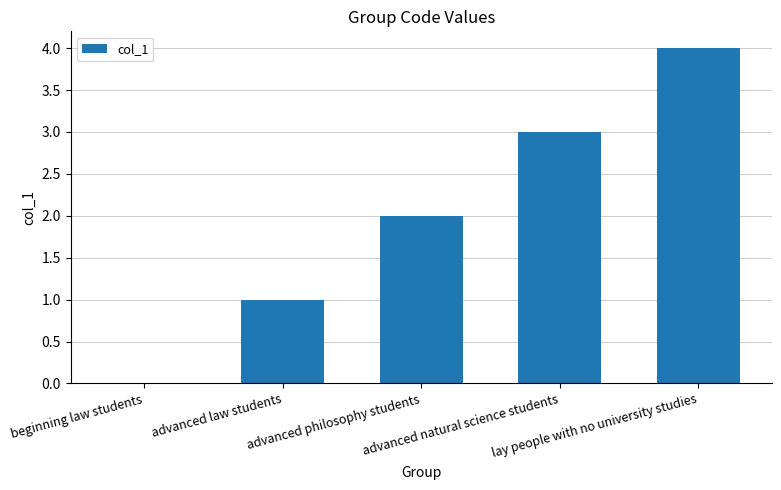

What is the sum of all values?

10